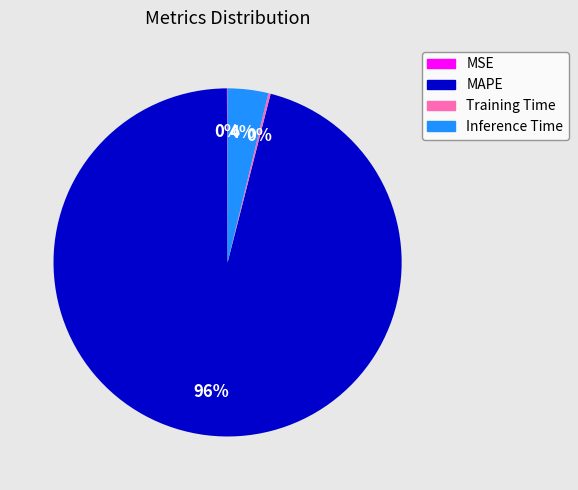

The MAPE slice represents 90% of the pie. True or false?

False